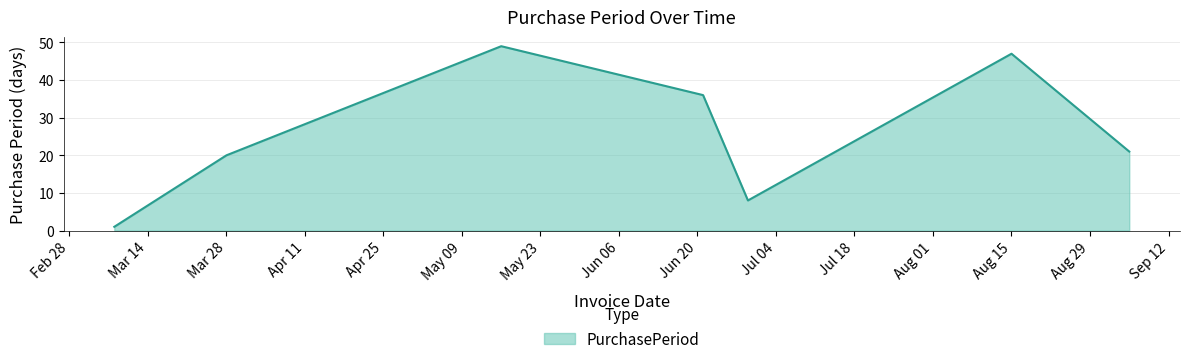

How many interior local valleys (lower than both neighbors) does the data have?

1